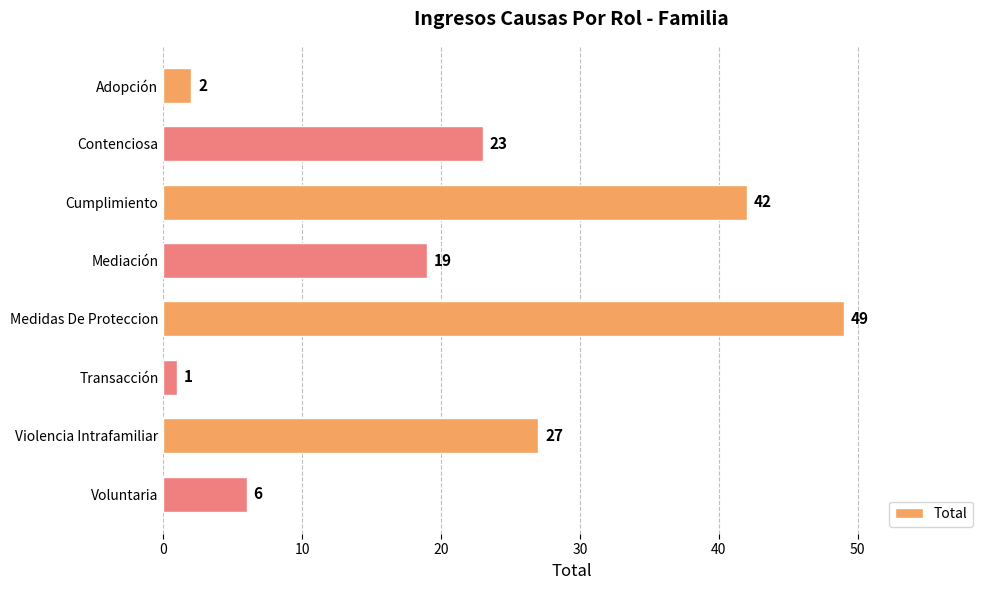

What is the ratio of the value at Adopción to the value at Transacción?

2.0